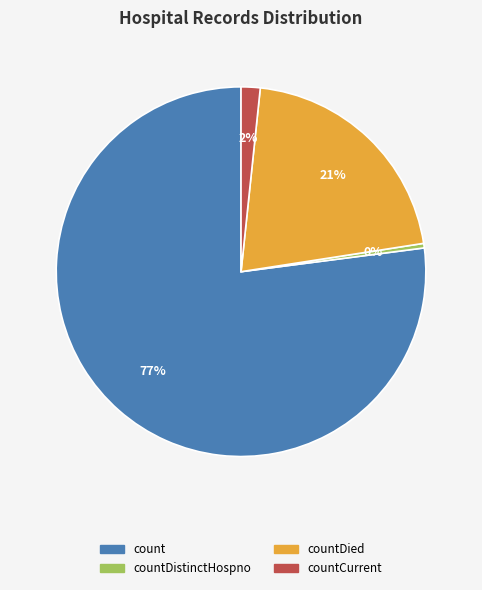

Count the number of slices in the pie.

4